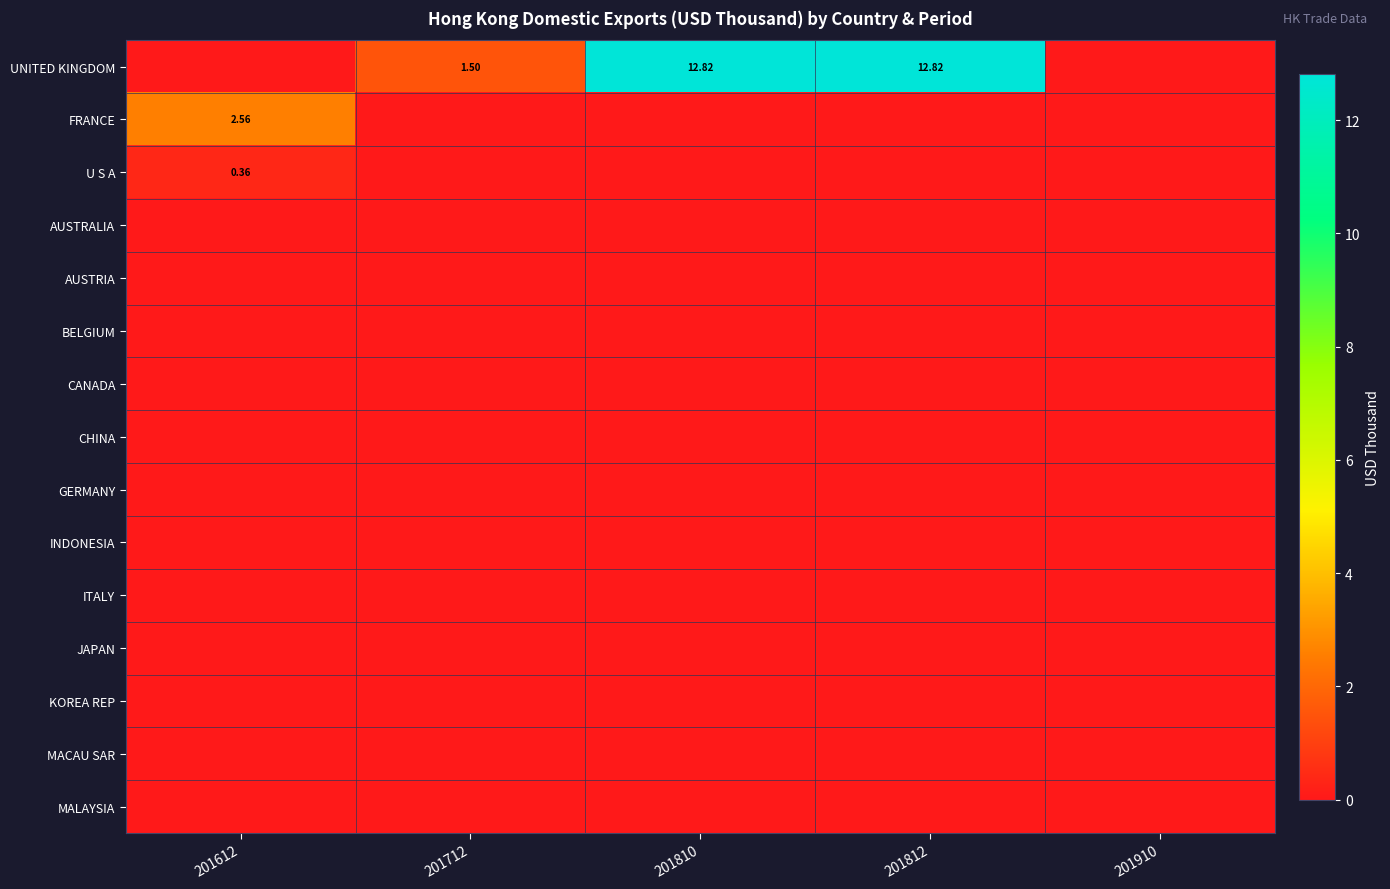

At 201810, list the series in order from largest to smallest.

UNITED KINGDOM, FRANCE, U S A, AUSTRALIA, AUSTRIA, BELGIUM, CANADA, CHINA, GERMANY, INDONESIA, ITALY, JAPAN, KOREA REP, MACAU SAR, MALAYSIA